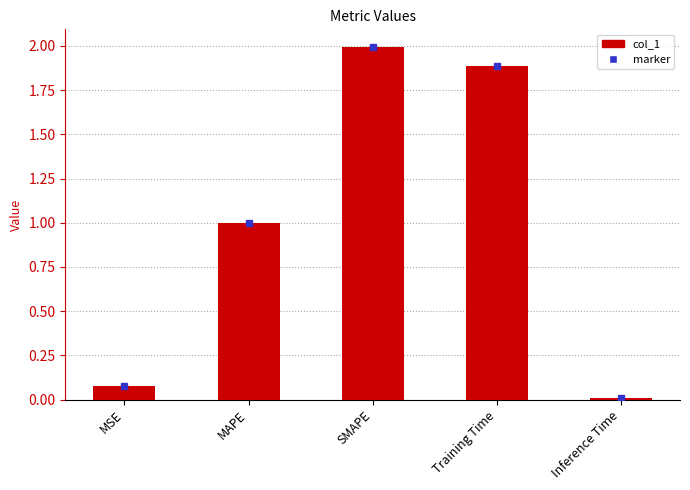

How many data points does each series have?

5